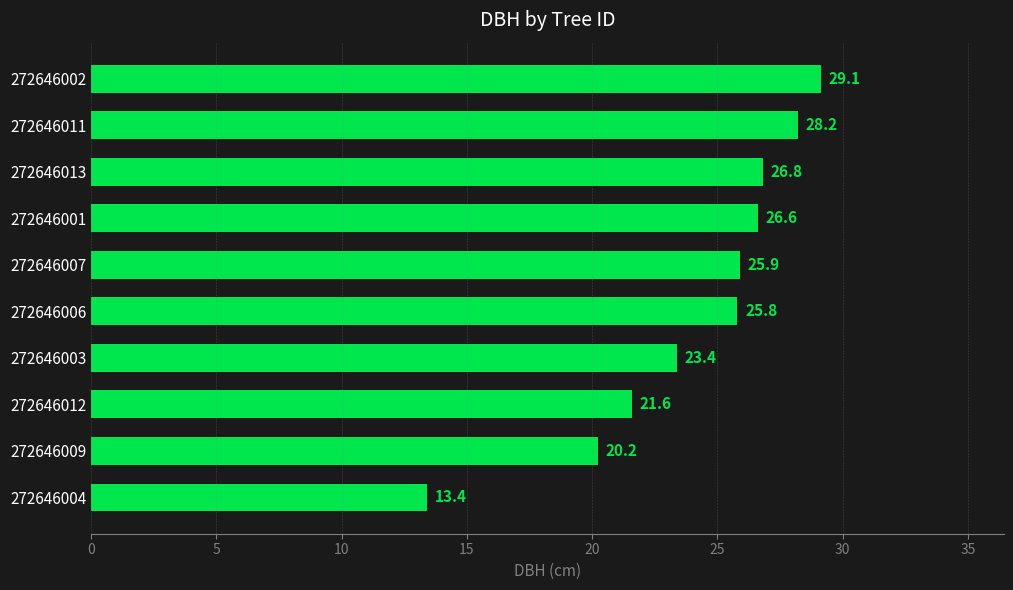

Which category has the highest value across all series?

272646002